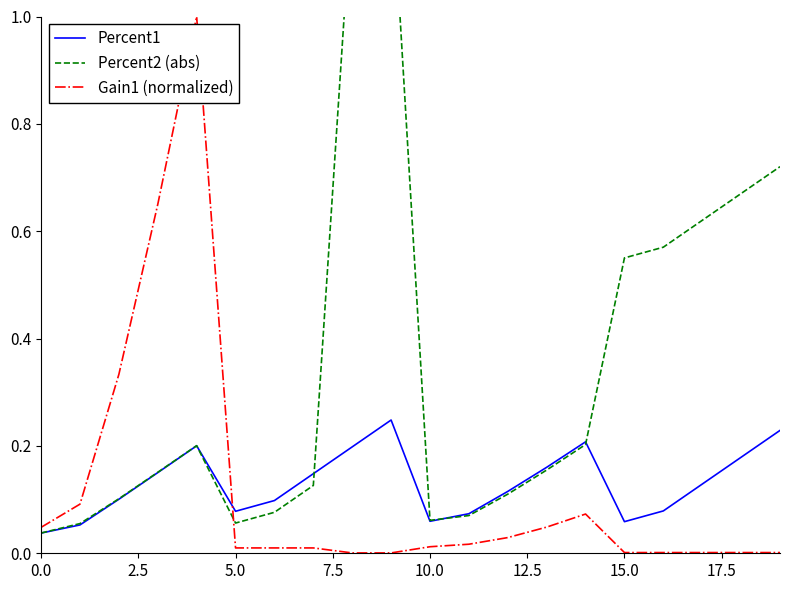

Which has a higher value, 9 or 14?

9